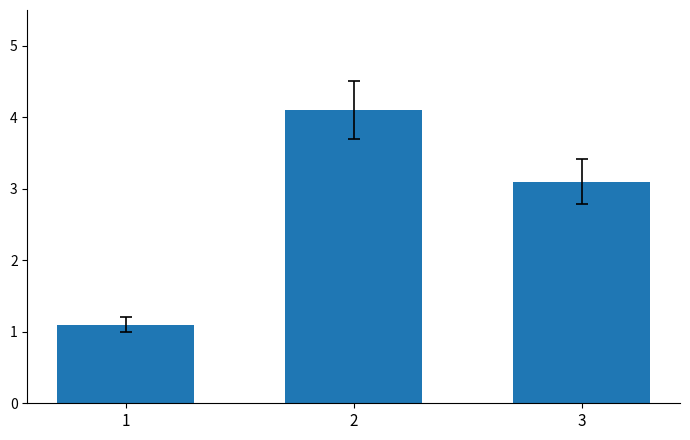

Reading left to right, extract all data points from this chart.

1.1	4.1	3.1